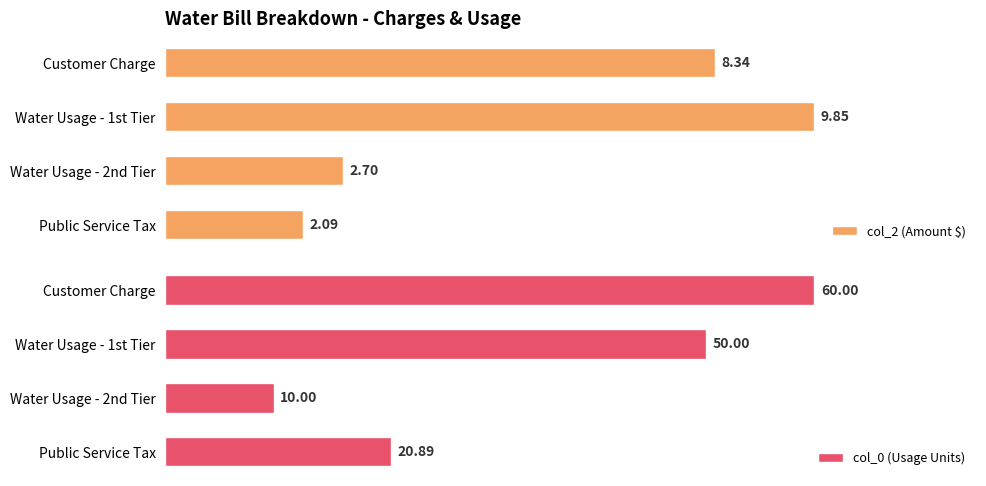

What is the difference between the maximum and second lowest values in the col_2 (Amount $) series?

7.1